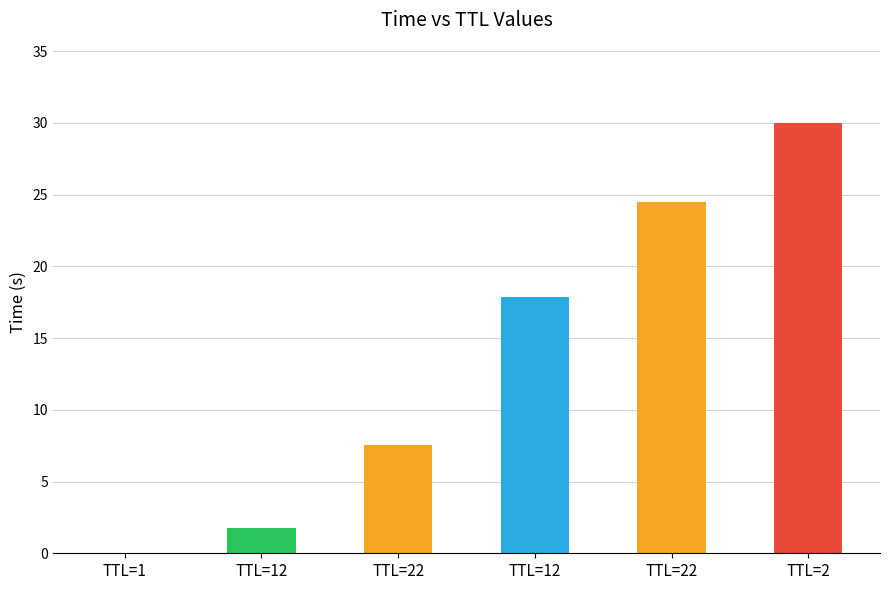

Count the number of categories in the chart.

6